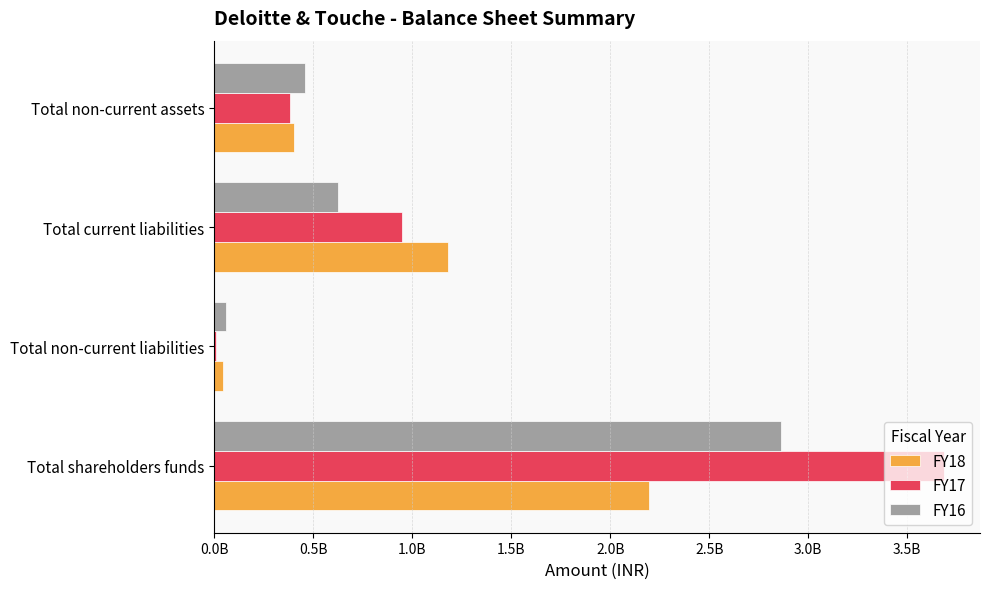

Reading right to left, what are all the values shown in this chart?

FY18: 401600000	1181700000	45100000	2196800000
FY17: 382100000	947900000	8500000	3683000000
FY16: 459500000	625700000	60700000	2864000000